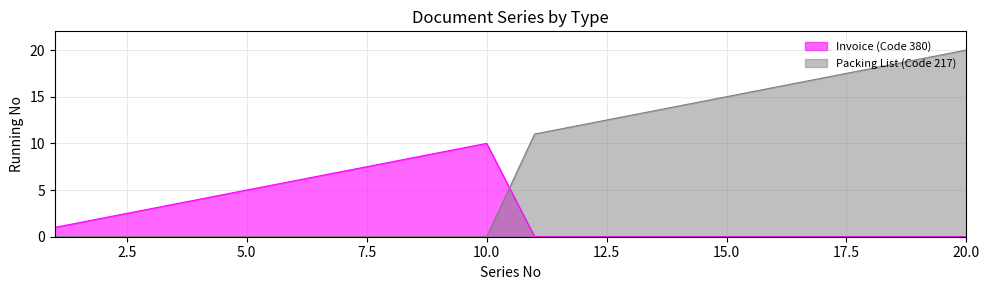

Rank the series by their maximum value, from highest to lowest.

Packing List (Code 217), Invoice (Code 380)